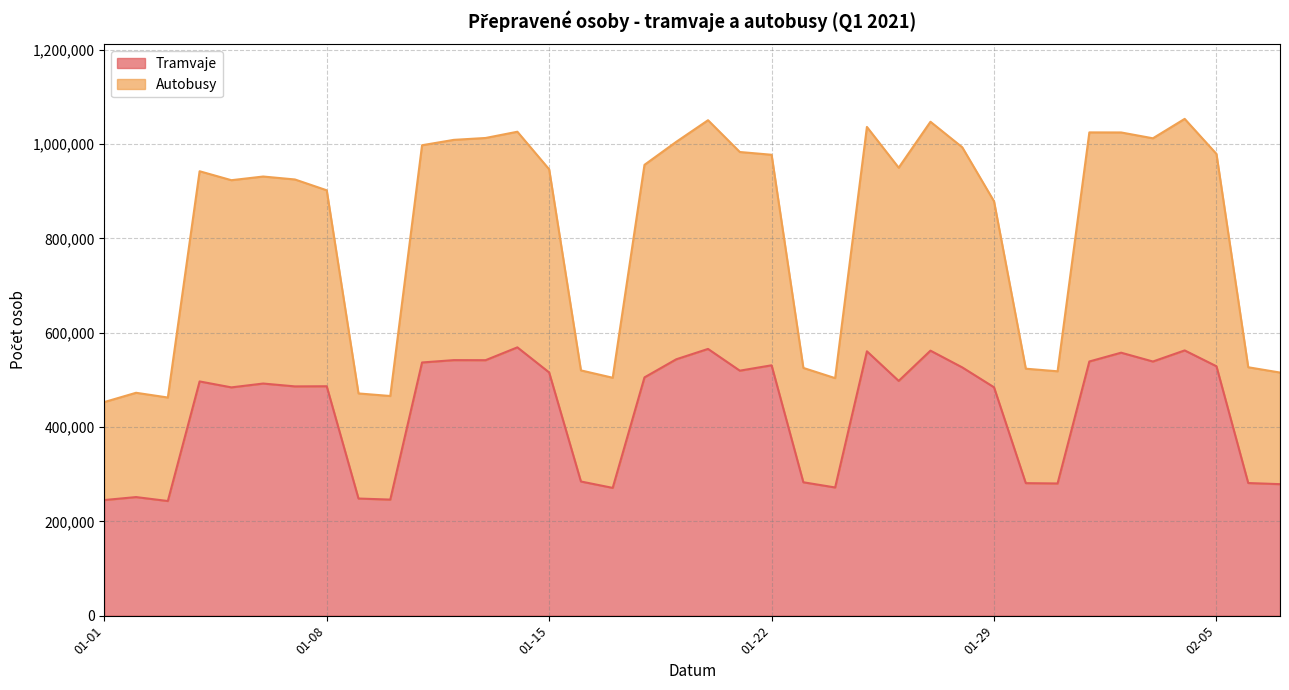

What is the minimum value for Tramvaje?

243139.5